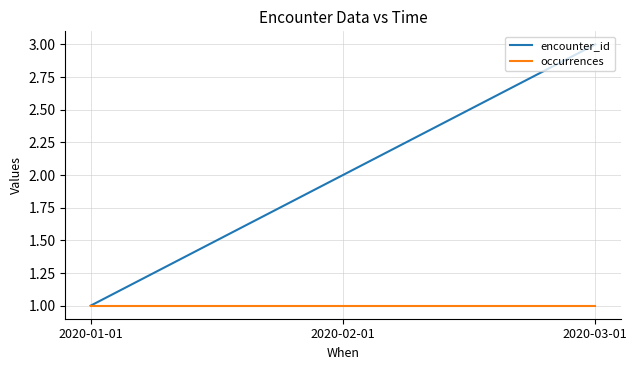

The value of occurrences at 2020-03-01 is 1. True or false?

True